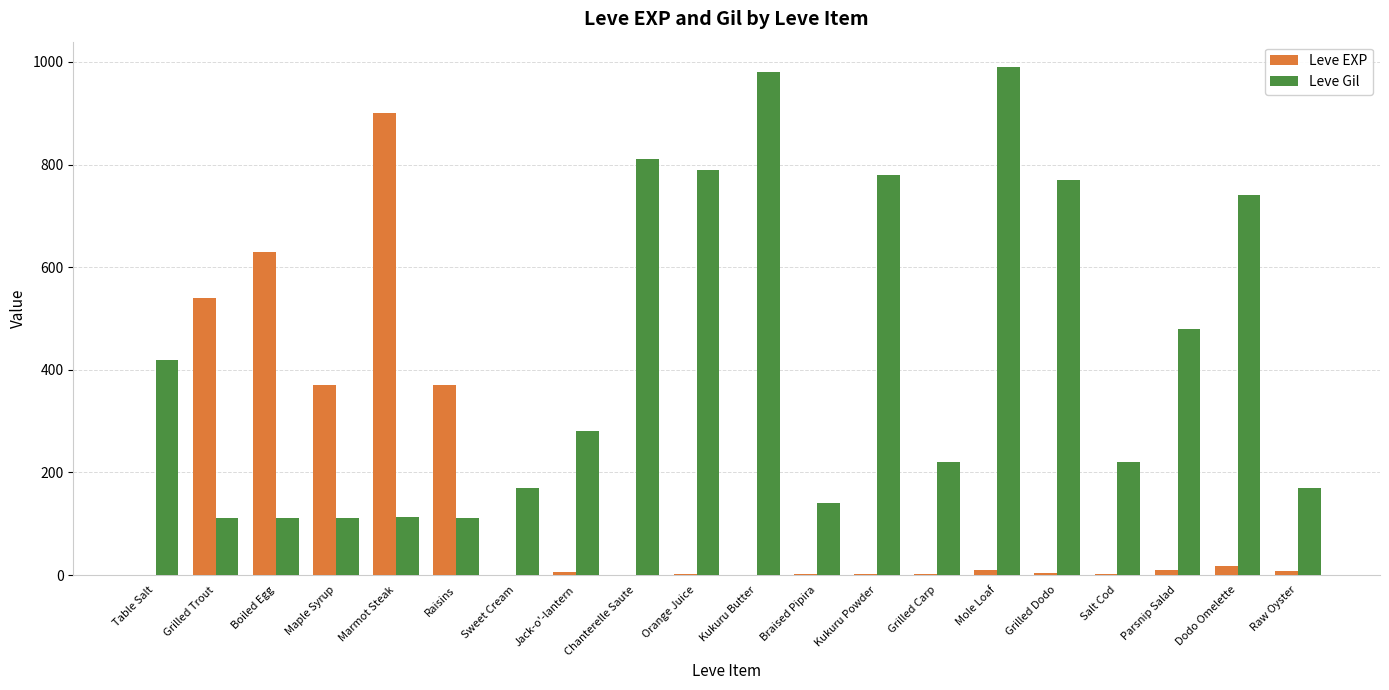

Is it true that Leve Gil equals 184 at Boiled Egg?

False